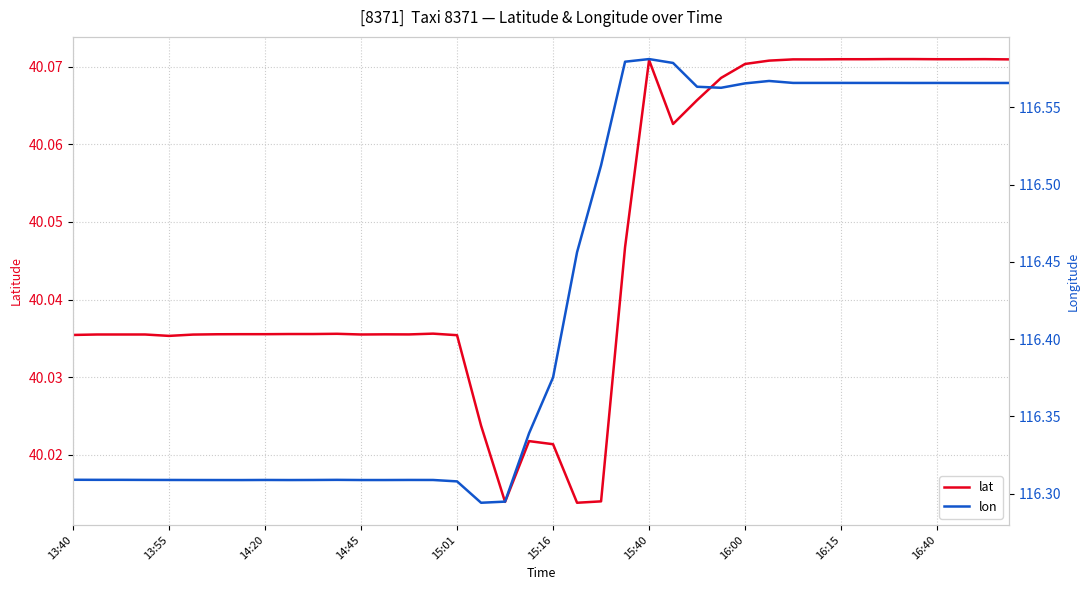

What is the maximum value for lon?

116.6